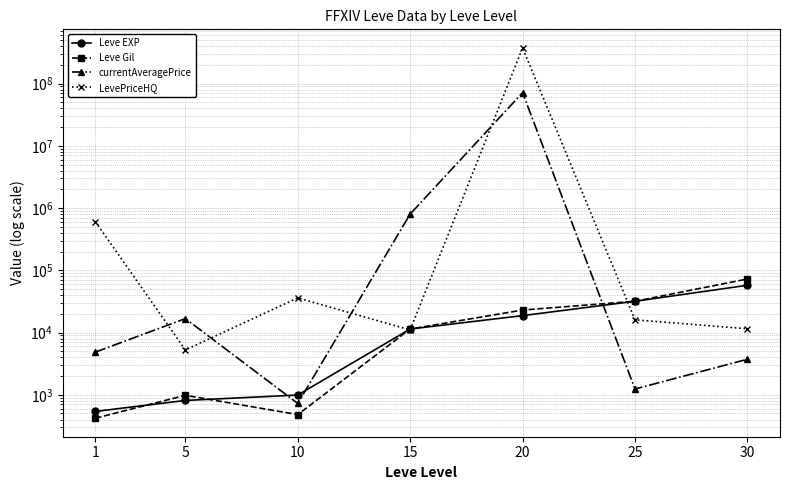

Which series has the largest total across all categories?

LevePriceHQ